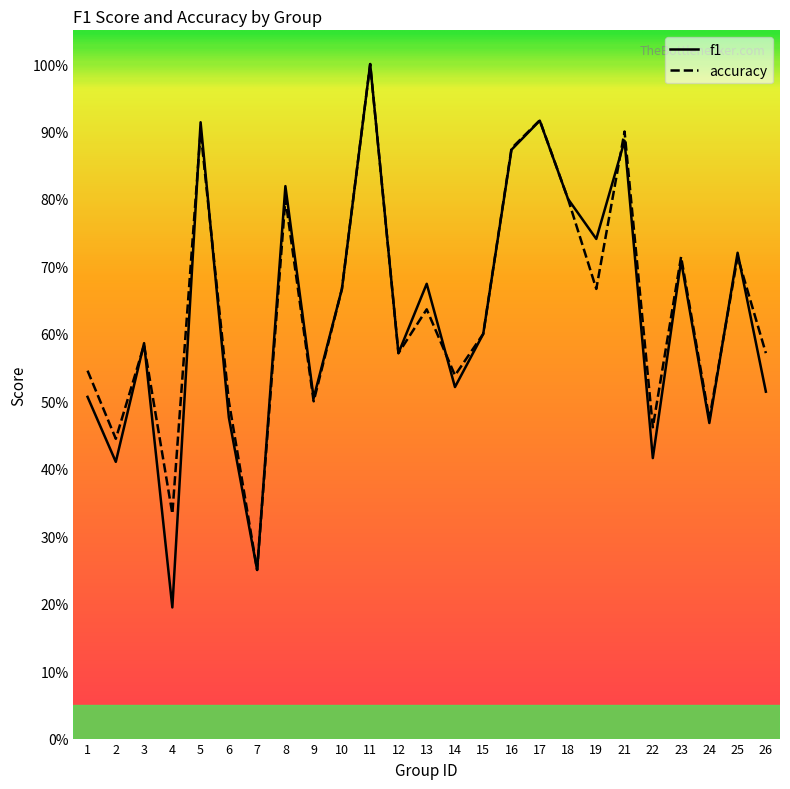

Between which two adjacent categories do accuracy and f1 first intersect?

2 and 3